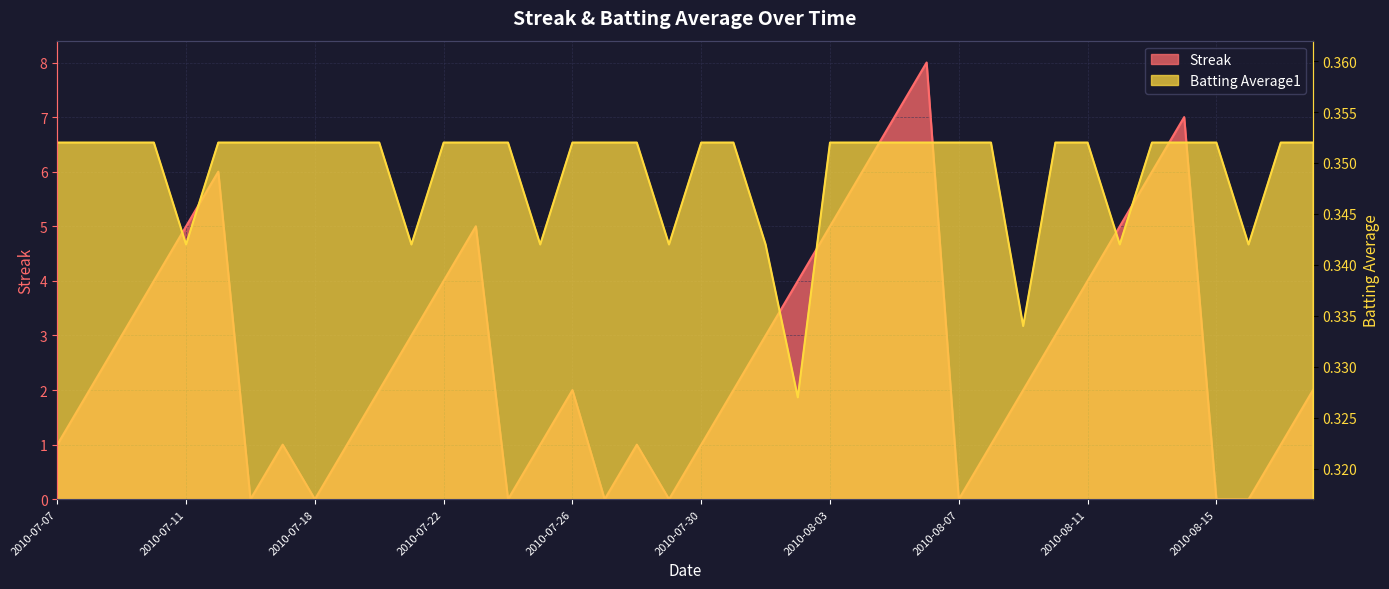

Read the Batting Average1 value at 2010-07-17.

0.4